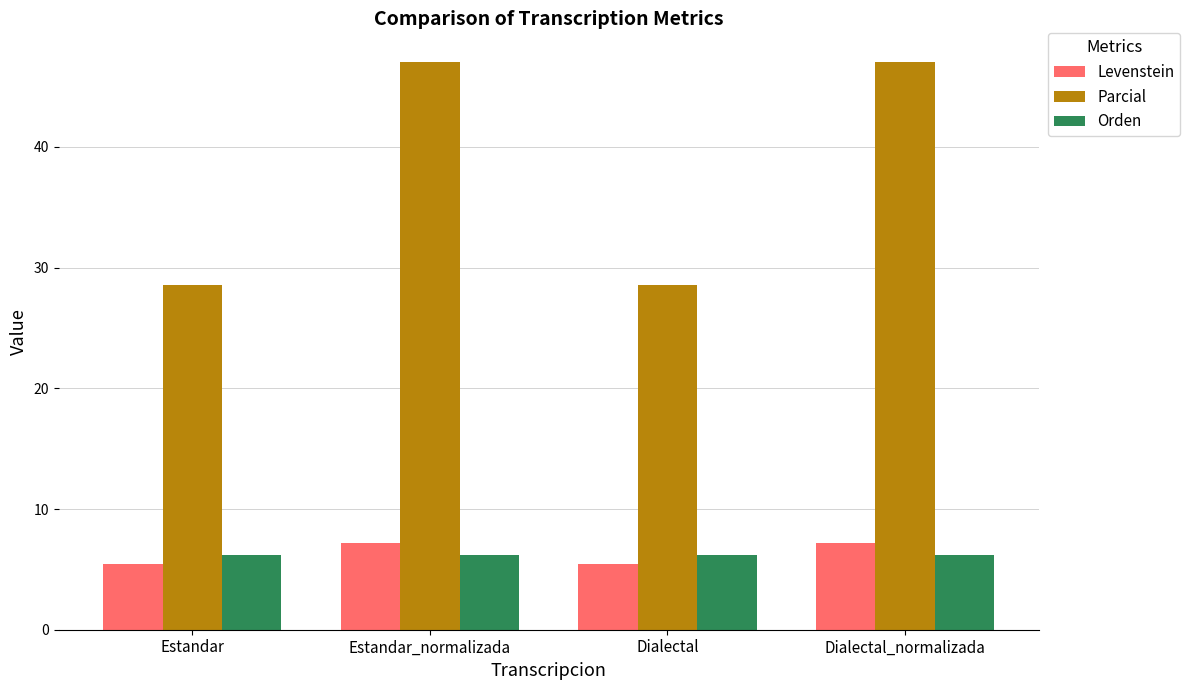

What is the value of the Levenstein bar at the 2nd from the left?

7.2